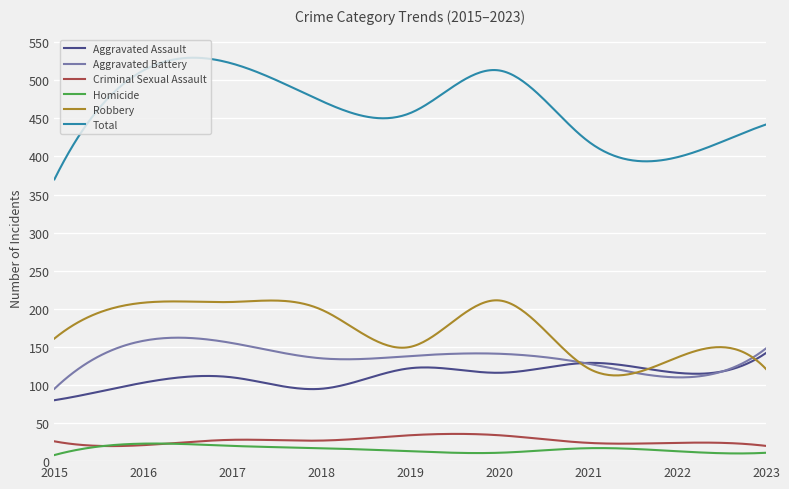

What are all the series names shown in the legend?

Aggravated Assault, Aggravated Battery, Criminal Sexual Assault, Homicide, Robbery, Total